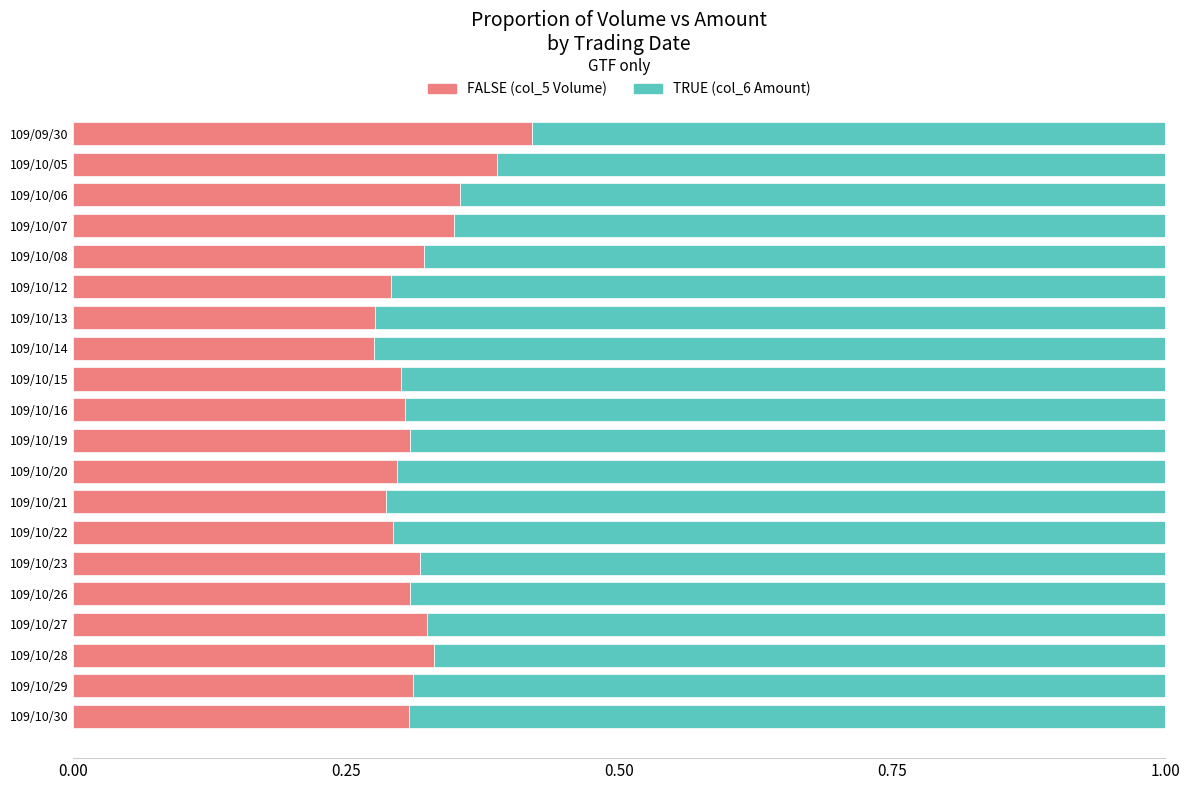

What is the total value across all series at 109/10/27?

1.0